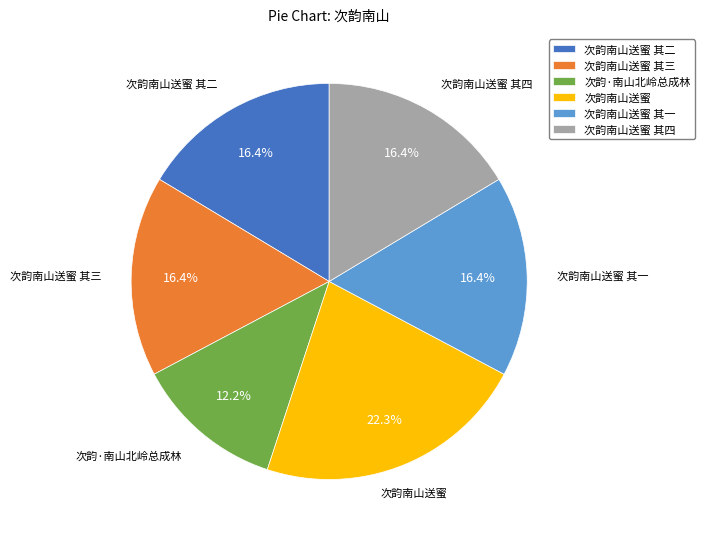

How many slices are in this pie chart?

6